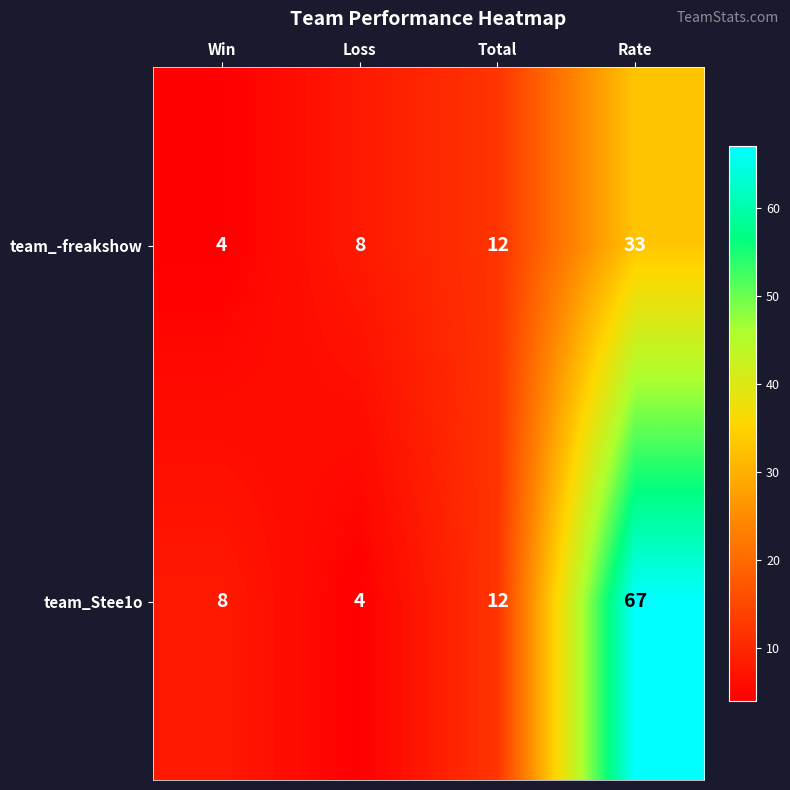

What is the smallest value displayed?

4